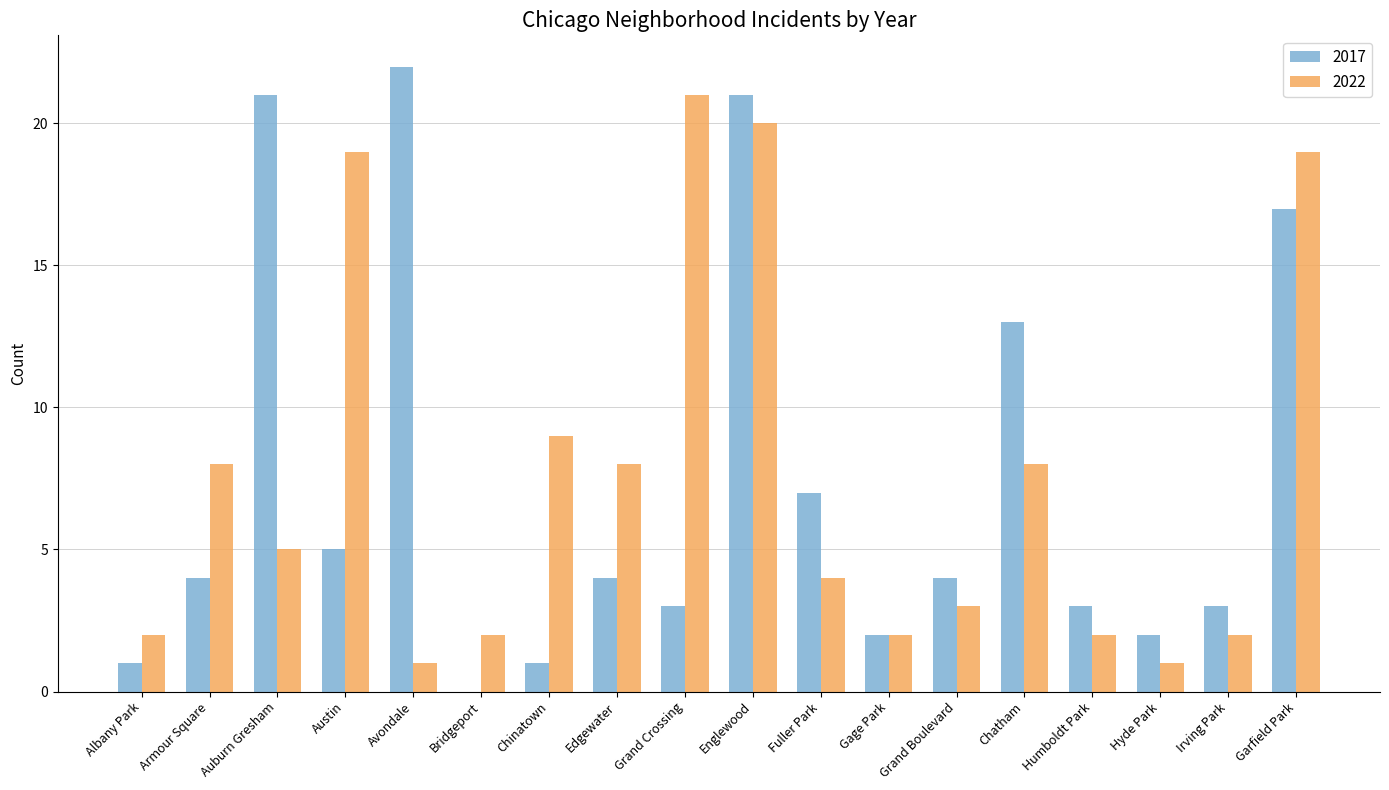

What is the highest value of the 2022 series?

21